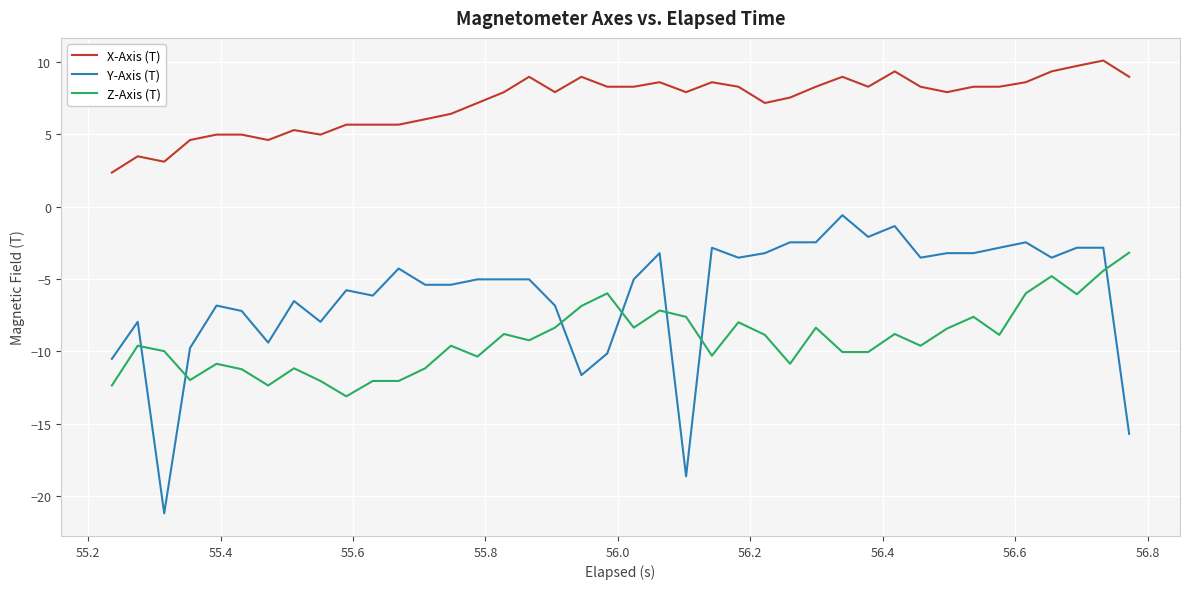

True or false: X-Axis (T) and Z-Axis (T) intersect in this chart.

False